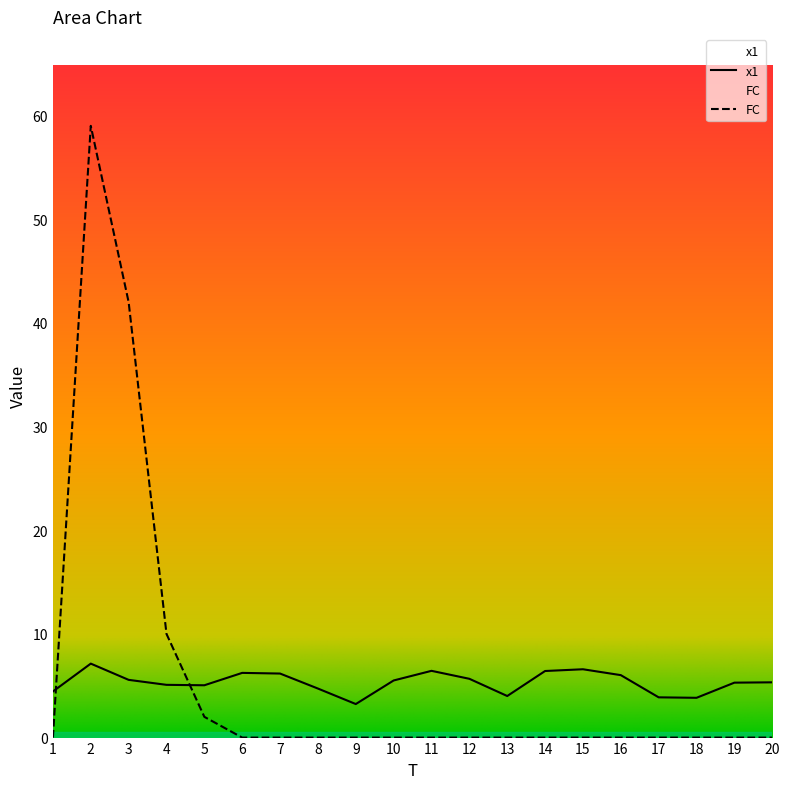

What is the sum of all FC values?

113.0